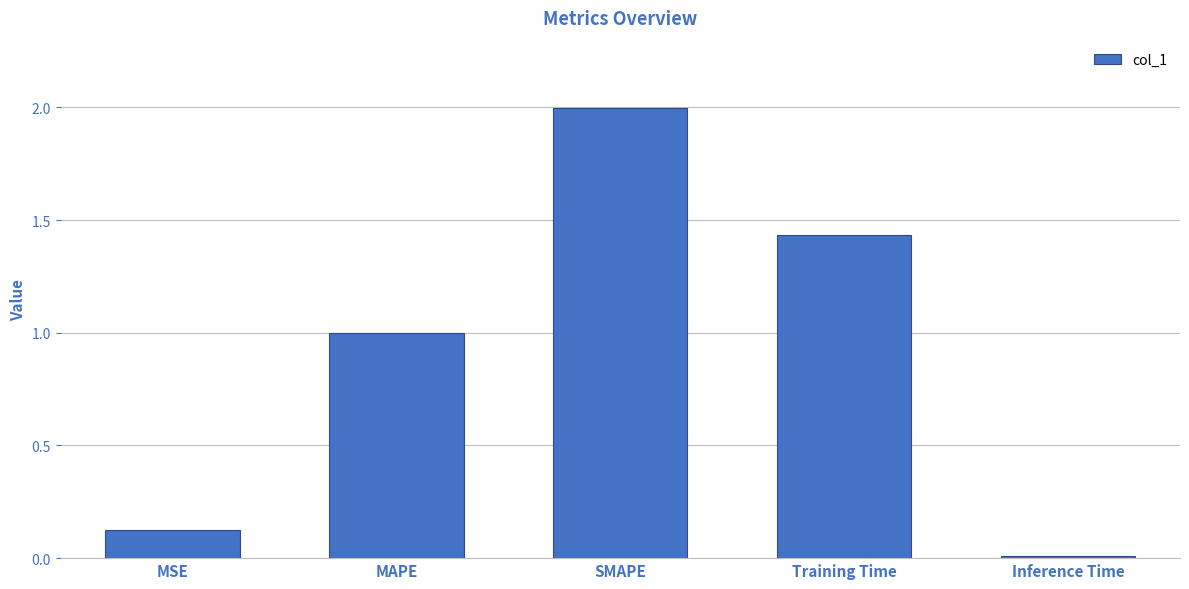

The chart shows a value of 0.0 at MSE. True or false?

False